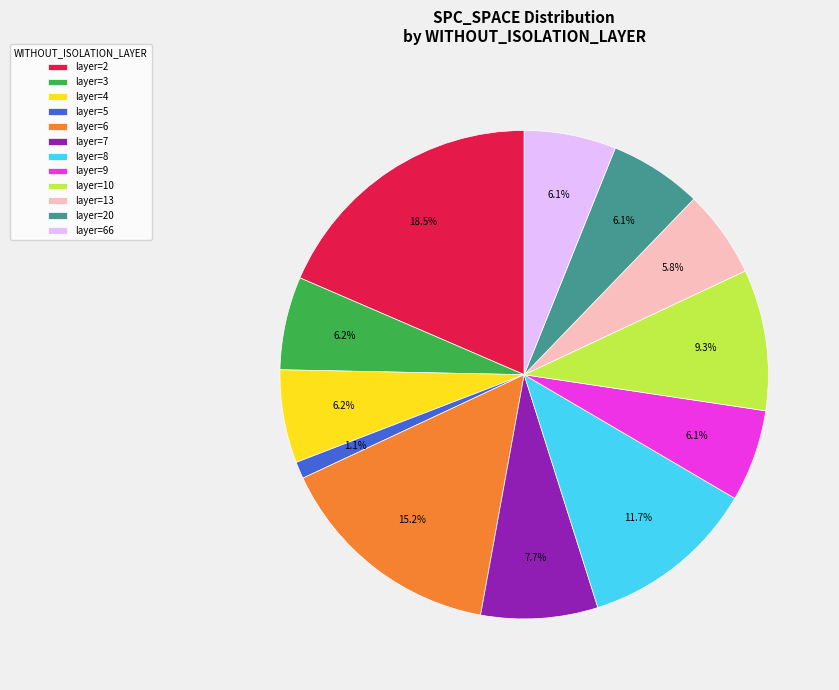

Between layer=5 and layer=7, which is larger?

layer=7